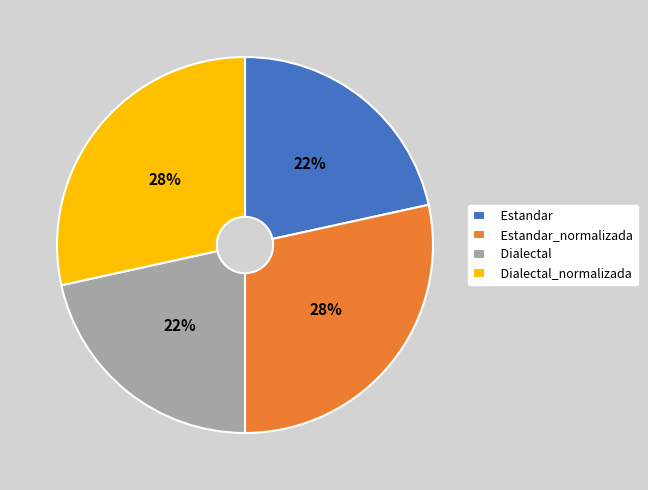

To the nearest percent, what percentage of the pie is Dialectal?

22%